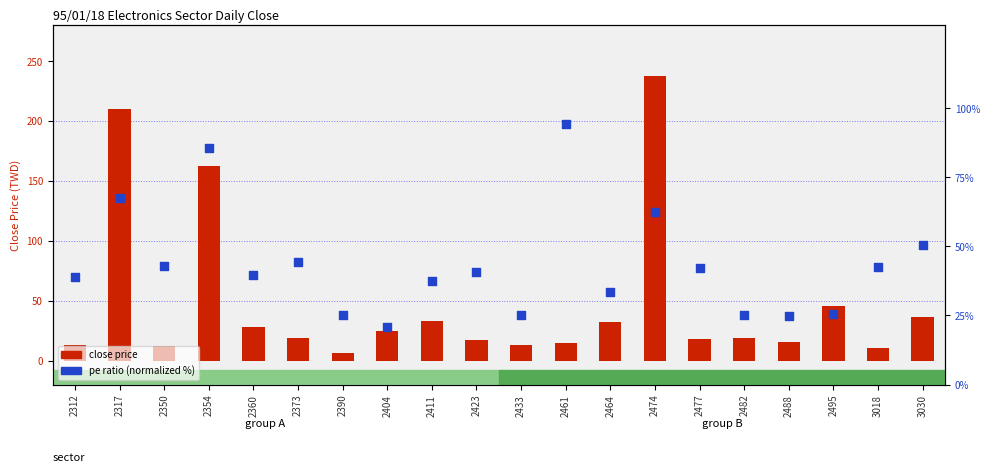

At how many categories does at least one series exceed 113?

3